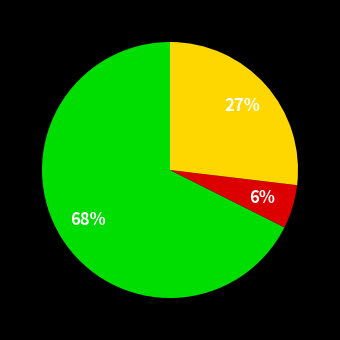

How many slices are in this pie chart?

3